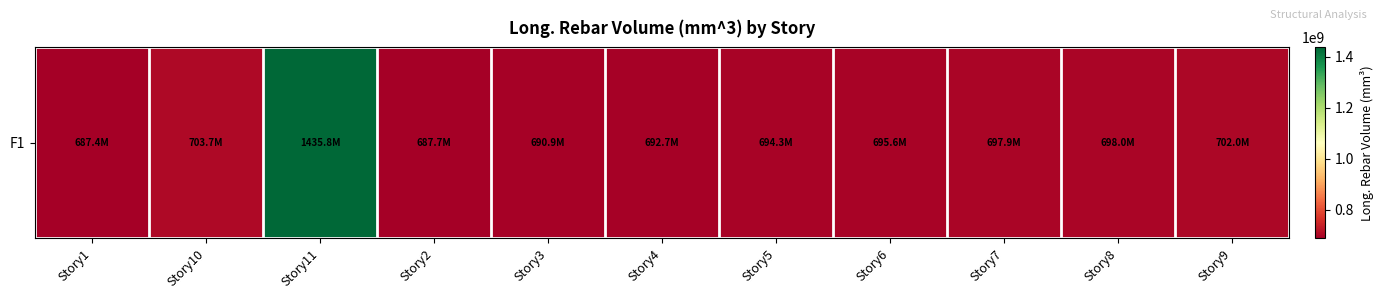

Is it true that the value at Story1 is 404610738.7?

False